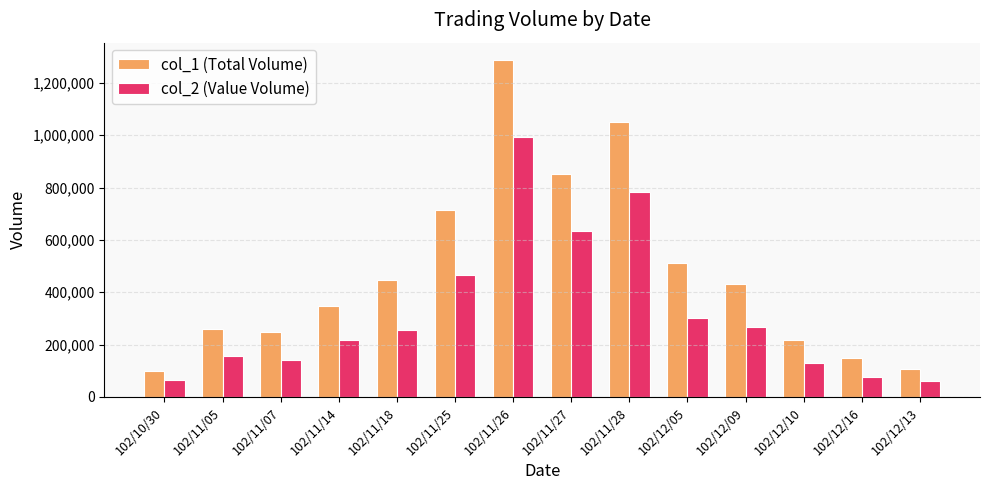

Is it true that col_2 (Value Volume) equals 321477 at 102/11/25?

False